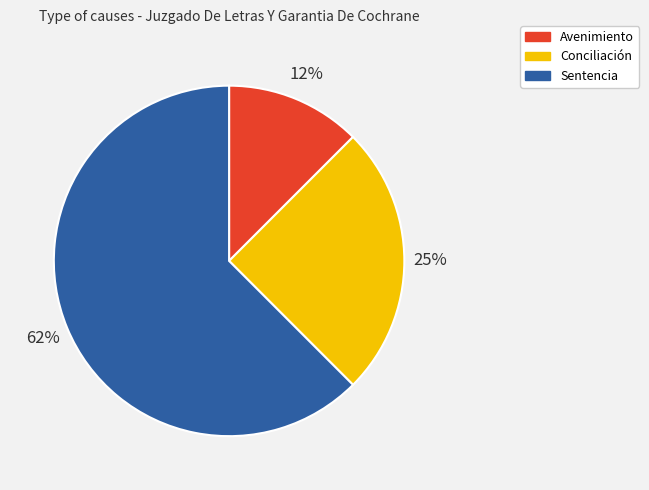

Combined, do Conciliación and Sentencia account for over 50%?

Yes